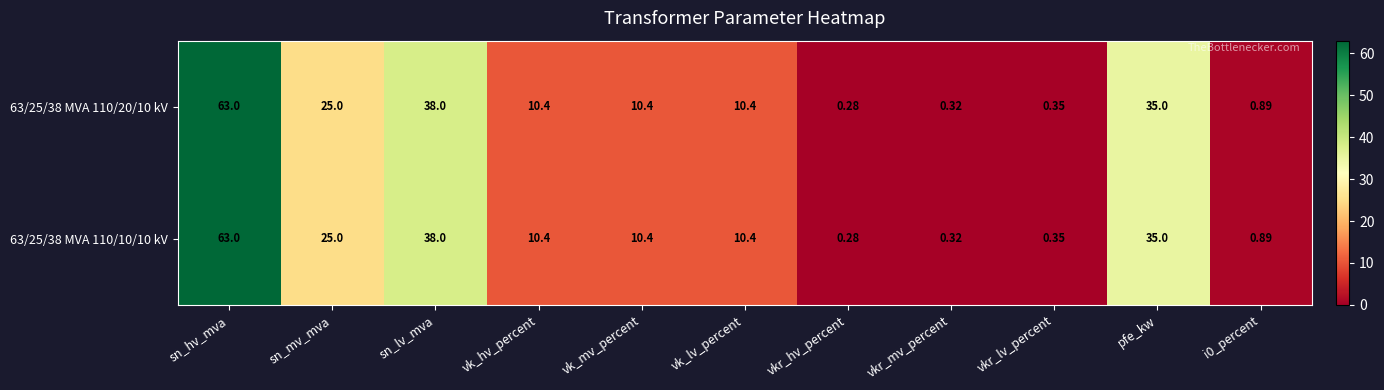

Is the value of 63/25/38 MVA 110/10/10 kV at sn_mv_mva greater than the value of 63/25/38 MVA 110/20/10 kV at vkr_mv_percent?

Yes